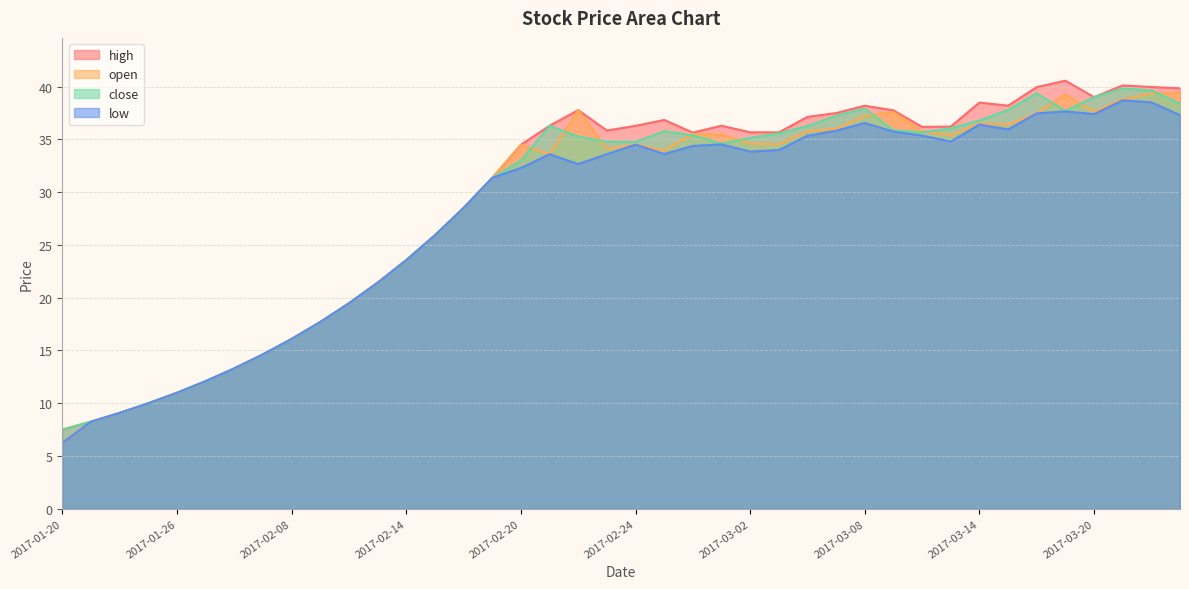

True or false: close and high intersect in this chart.

False